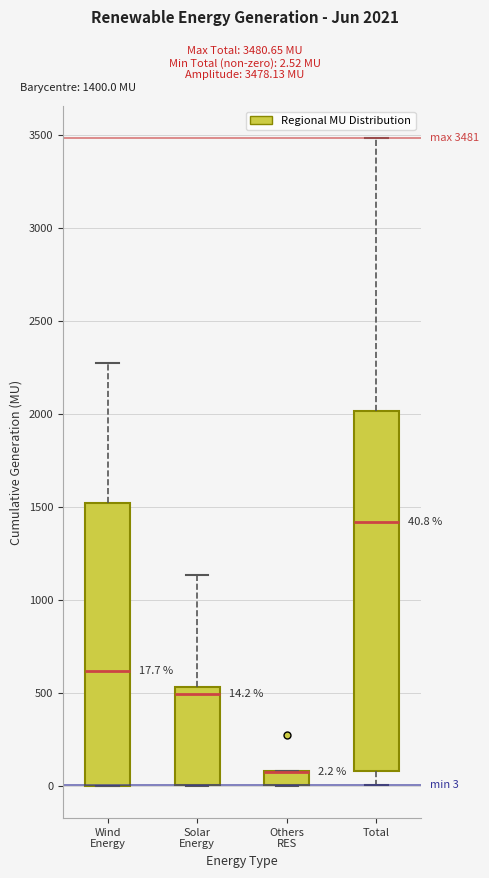

Comparing the boxes themselves (not the whiskers), which one is the tallest?

Total